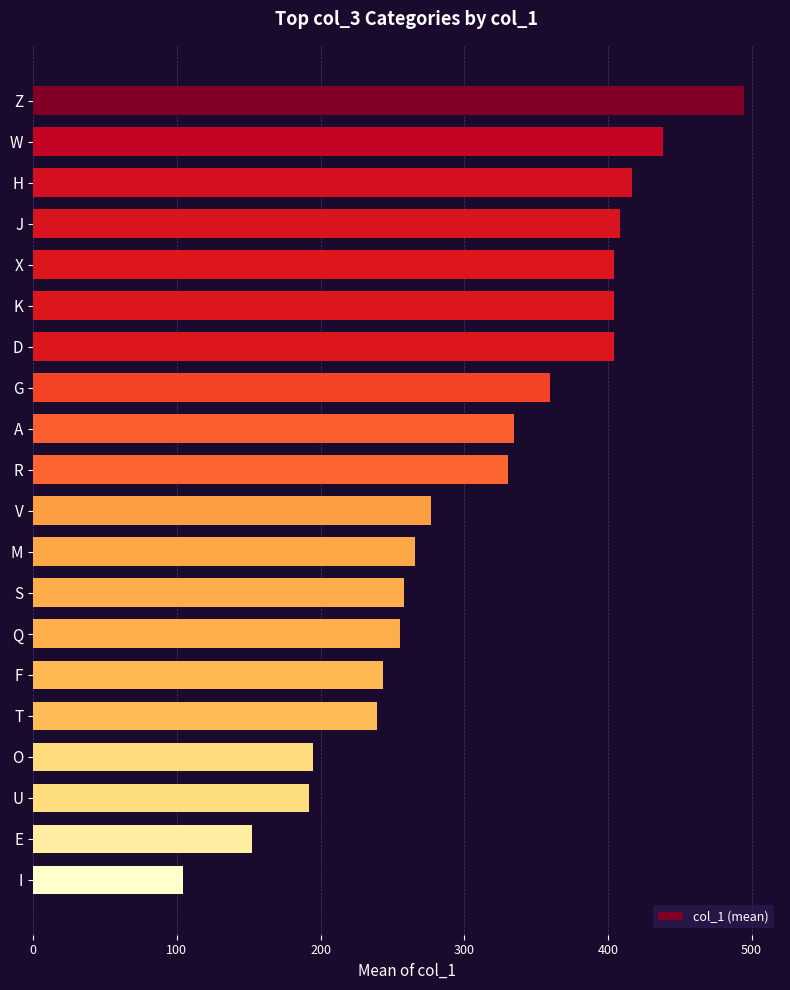

What is the value of the 5th bar from the top?

404.0